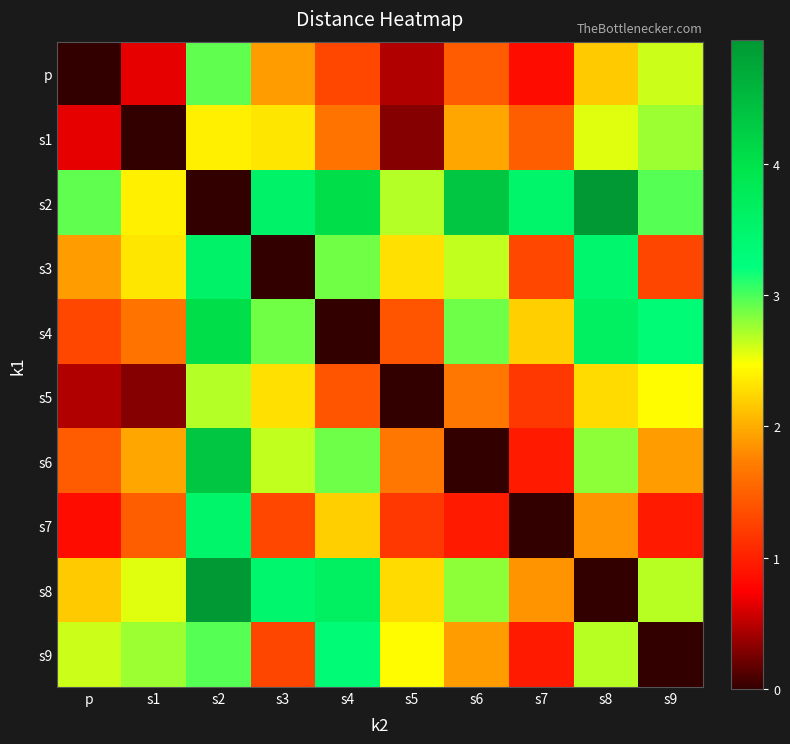

Reading left to right, extract all data points from this chart.

p: p=0.0	s1=0.7	s2=2.9	s3=1.9	s4=1.3	s5=0.5	s6=1.5	s7=0.8	s8=2.2	s9=2.6
s1: p=0.7	s1=0.0	s2=2.4	s3=2.3	s4=1.7	s5=0.3	s6=2.0	s7=1.5	s8=2.6	s9=2.8
s2: p=2.9	s1=2.4	s2=0.0	s3=3.6	s4=4.0	s5=2.7	s6=4.3	s7=3.5	s8=4.9	s9=3.0
s3: p=1.9	s1=2.3	s2=3.6	s3=0.0	s4=2.9	s5=2.3	s6=2.7	s7=1.3	s8=3.5	s9=1.3
s4: p=1.3	s1=1.7	s2=4.0	s3=2.9	s4=0.0	s5=1.4	s6=2.9	s7=2.2	s8=3.6	s9=3.3
s5: p=0.5	s1=0.3	s2=2.7	s3=2.3	s4=1.4	s5=0.0	s6=1.7	s7=1.2	s8=2.3	s9=2.5
s6: p=1.5	s1=2.0	s2=4.3	s3=2.7	s4=2.9	s5=1.7	s6=0.0	s7=1.0	s8=2.8	s9=1.9
s7: p=0.8	s1=1.5	s2=3.5	s3=1.3	s4=2.2	s5=1.2	s6=1.0	s7=0.0	s8=1.8	s9=1.0
s8: p=2.2	s1=2.6	s2=4.9	s3=3.5	s4=3.6	s5=2.3	s6=2.8	s7=1.8	s8=0.0	s9=2.7
s9: p=2.6	s1=2.8	s2=3.0	s3=1.3	s4=3.3	s5=2.5	s6=1.9	s7=1.0	s8=2.7	s9=0.0